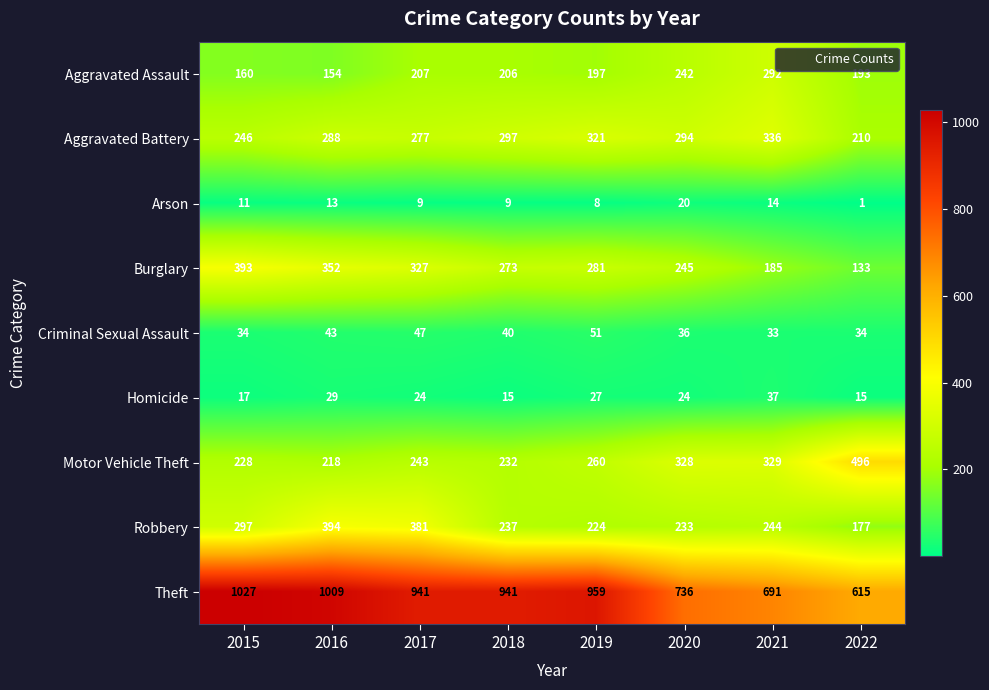

True or false: Arson has a value of 20 at 2020.

True